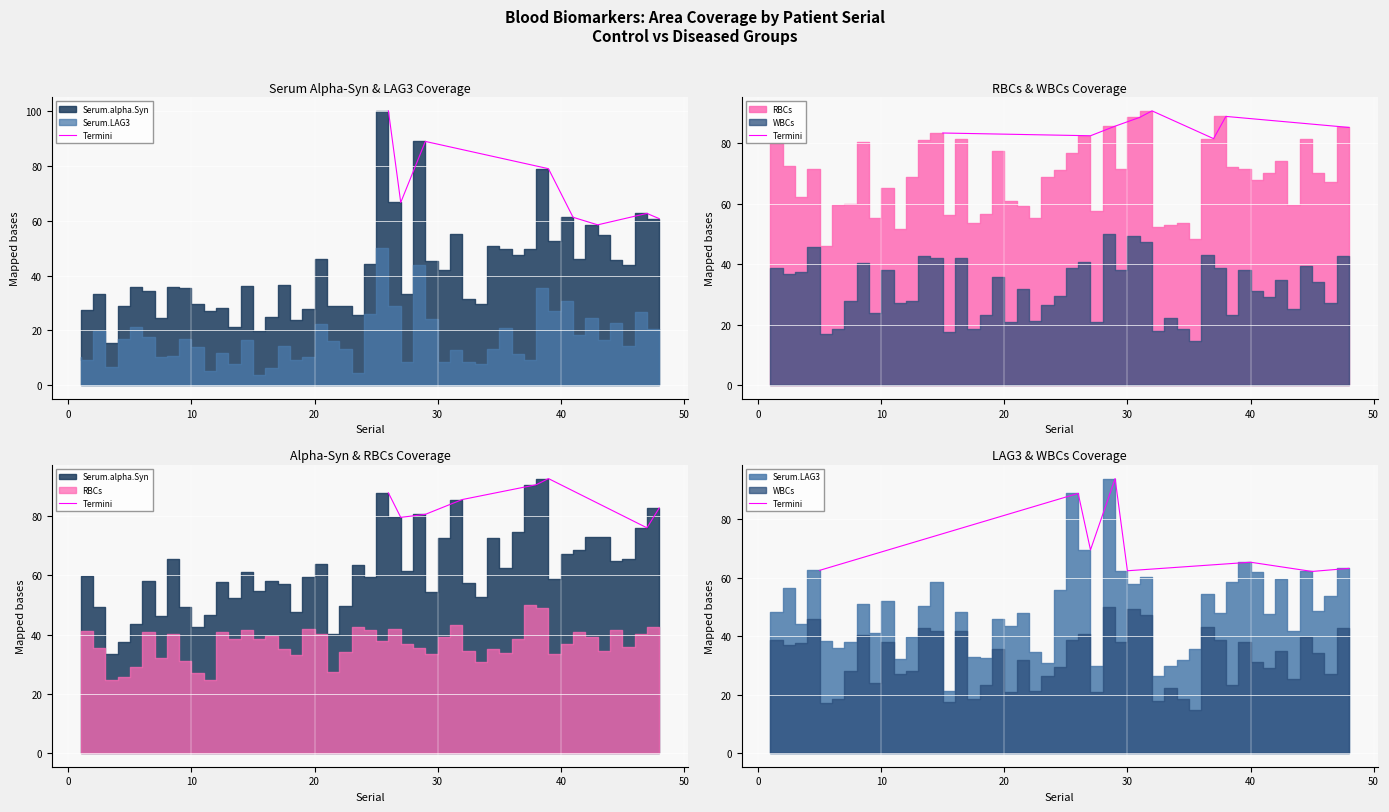

How many lines are shown in the chart?

1